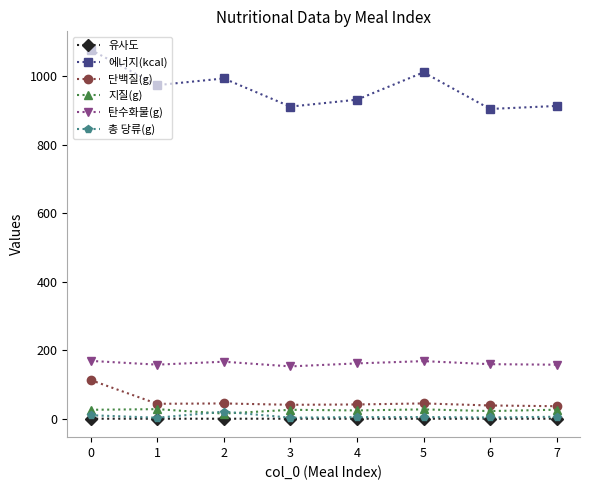

Which series has the largest total across all categories?

에너지(kcal)